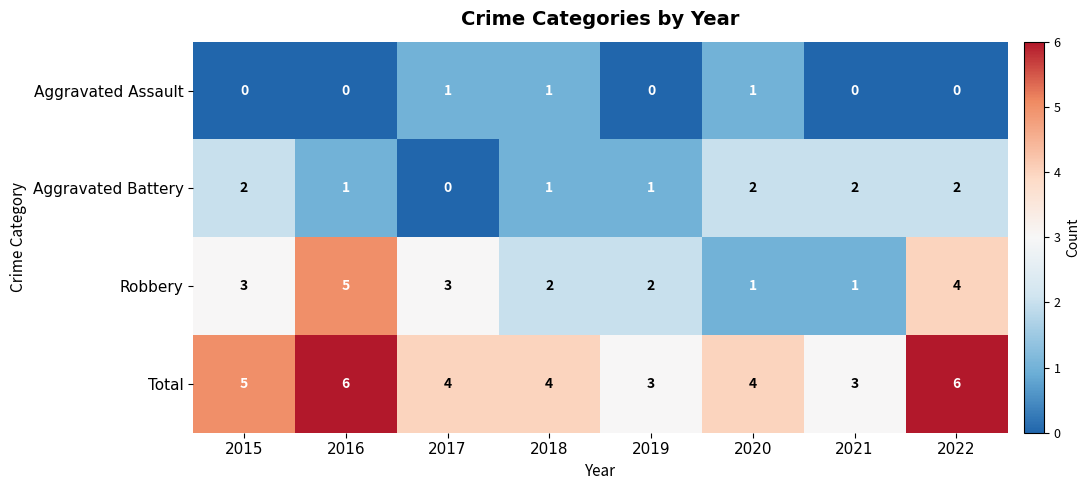

What is the spread (max minus min) of values at 2020?

3